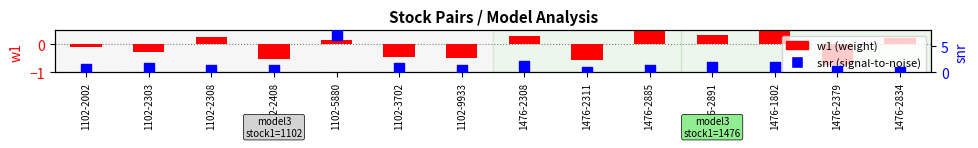

What is the total value across all series at 1102-2408?

-0.1